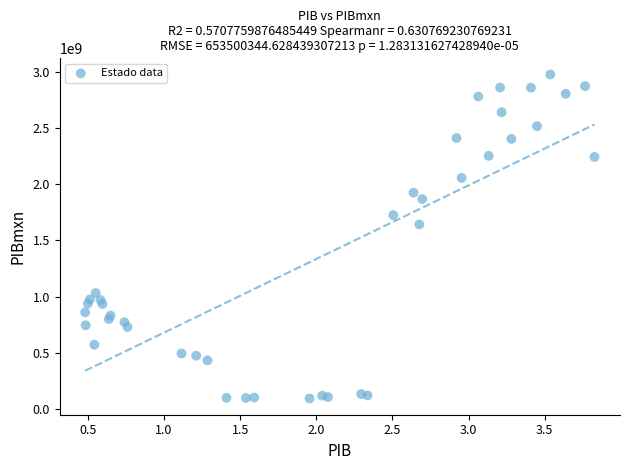

What Y value in the scatter plot is closest to 1535354205?

1643408949.6